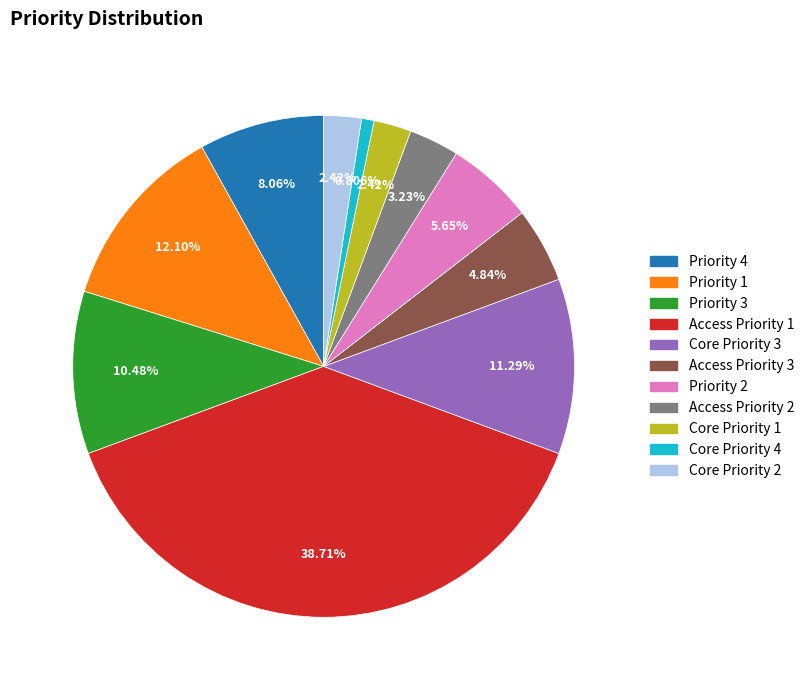

To the nearest percent, what is the difference between the largest and smallest slice percentages?

38%